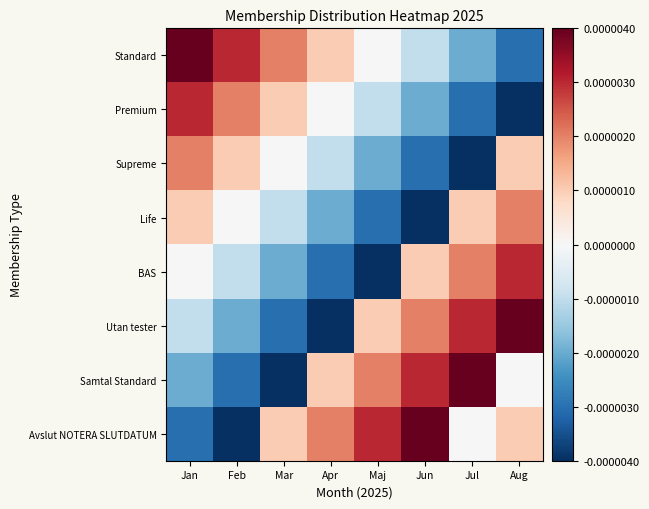

Between Jun and Aug, which is larger?

Jun